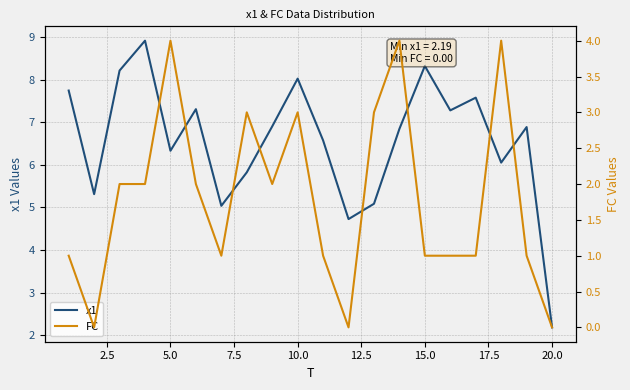

Which category has the lowest value in the x1 series?

20.0